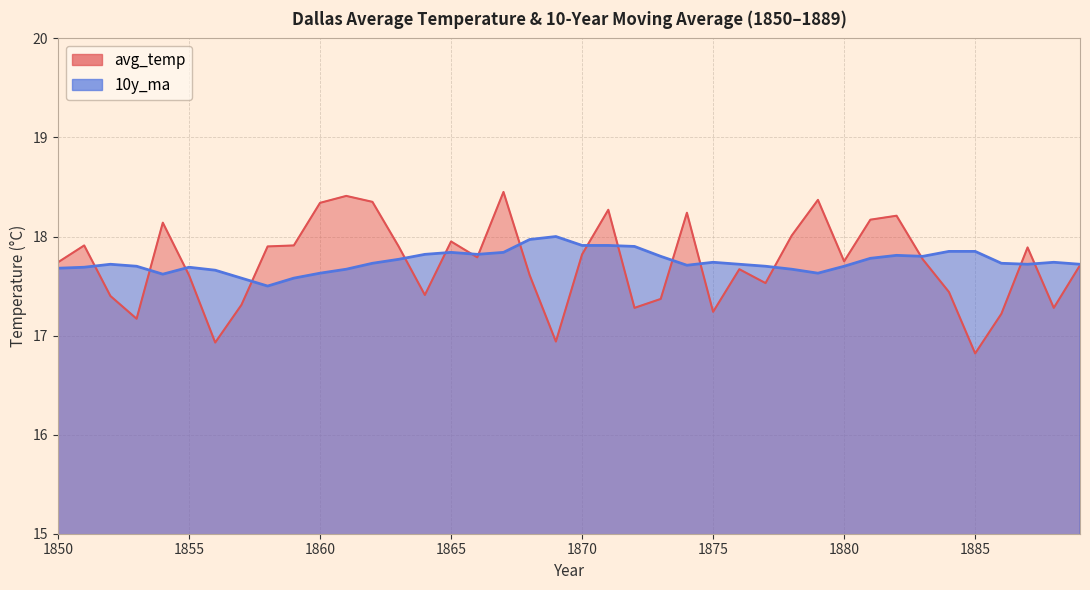

What is the approximate value of avg_temp at 1883?

17.8